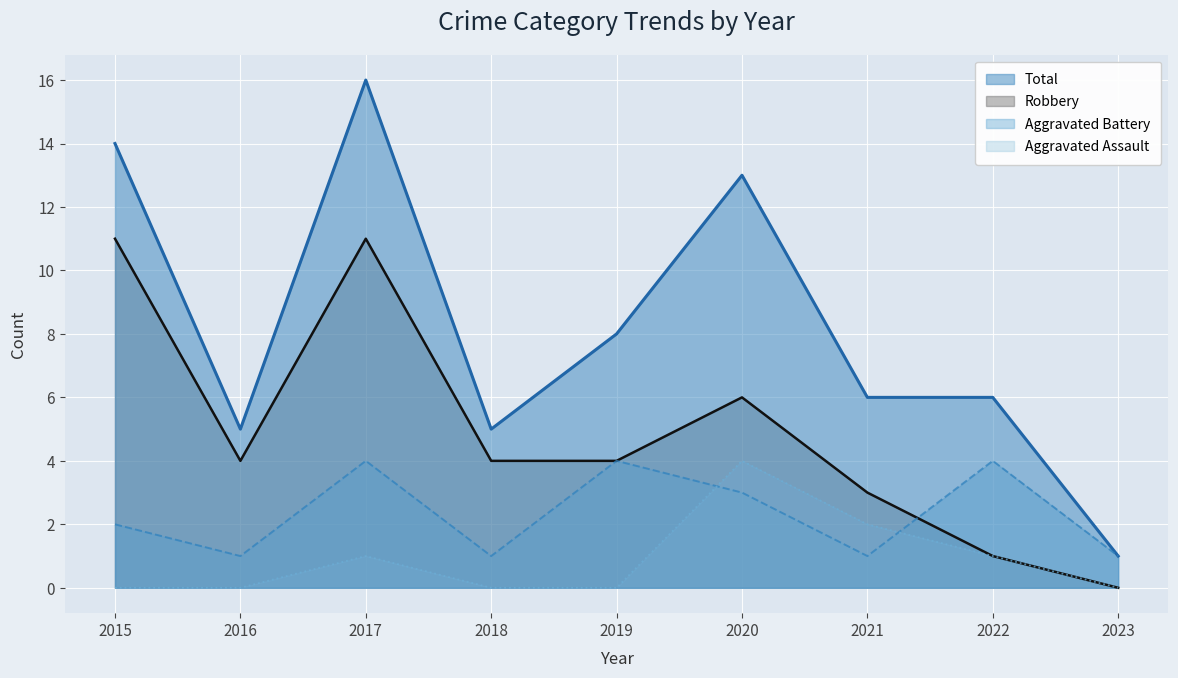

What is the average value of the Total series?

8